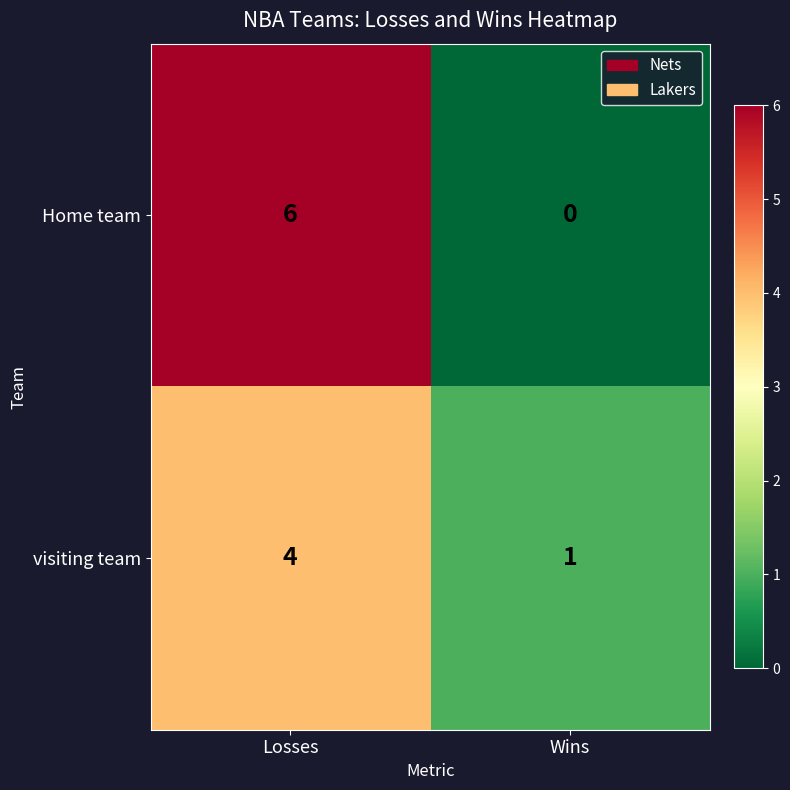

The visiting team series shows 7 at Losses. True or false?

False